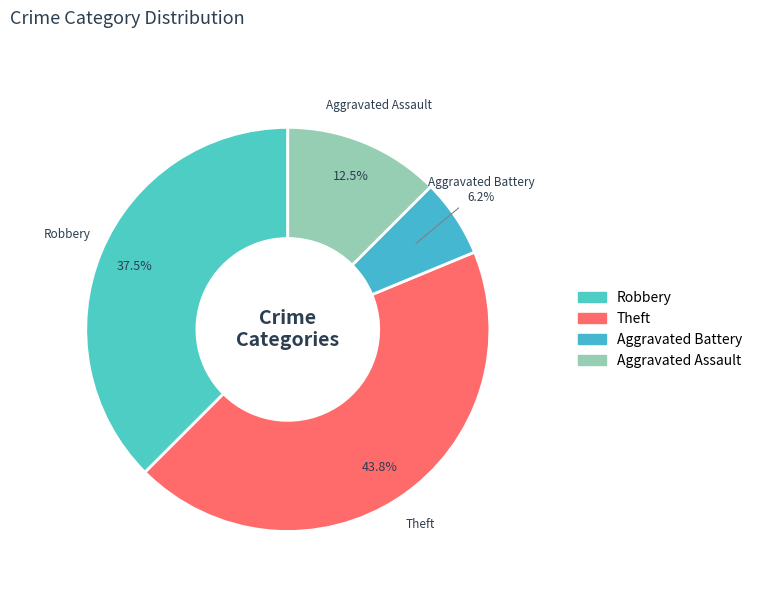

How many segments does this pie chart have?

4